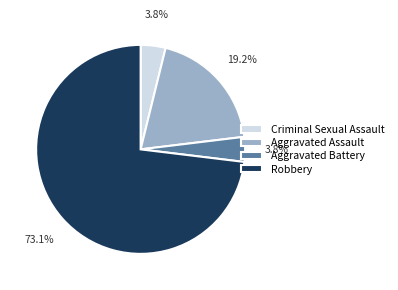

How many segments does this pie chart have?

4